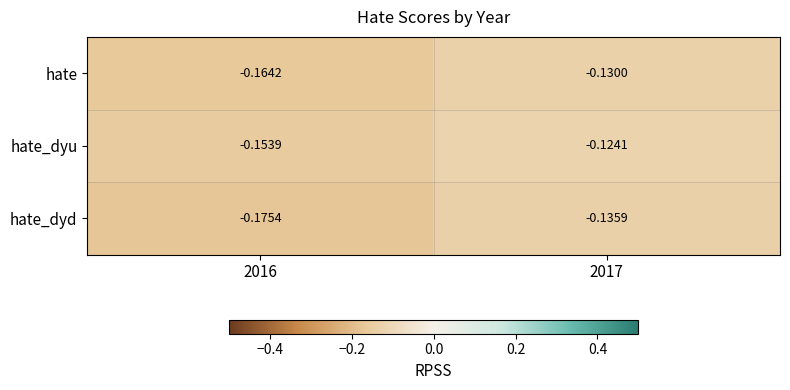

At 2016, list the series in order from largest to smallest.

hate_dyu, hate, hate_dyd